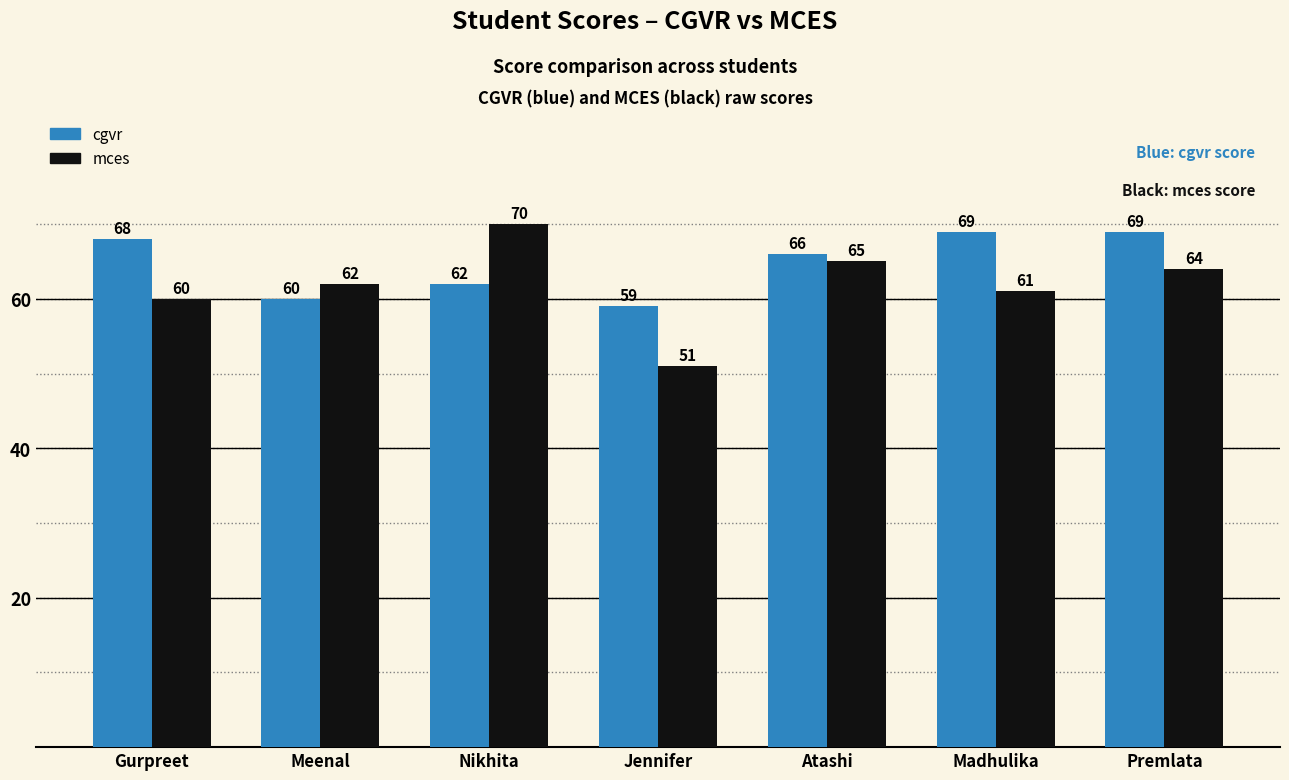

Which series has the largest range (max minus min)?

mces